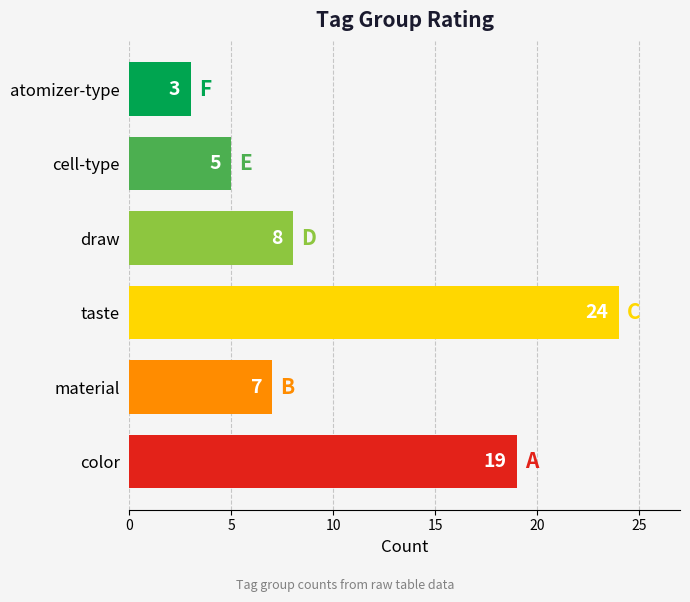

Is it true that the value at color is 12?

False